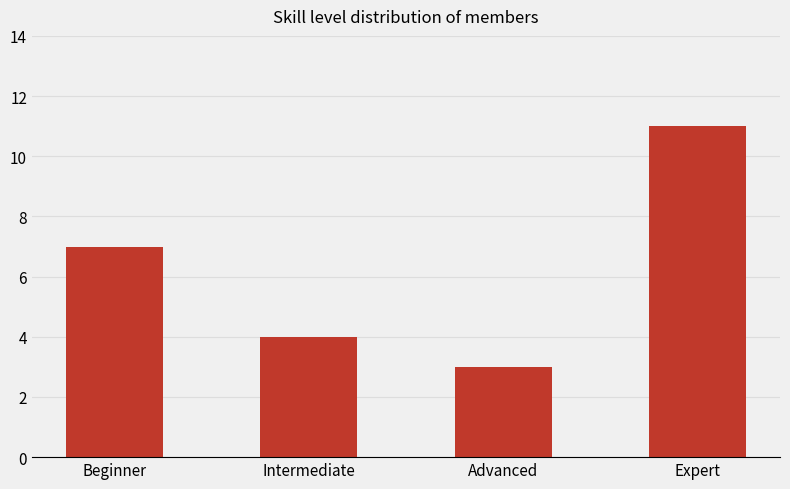

Reading left to right, what are all the values shown in this chart?

7	4	3	11